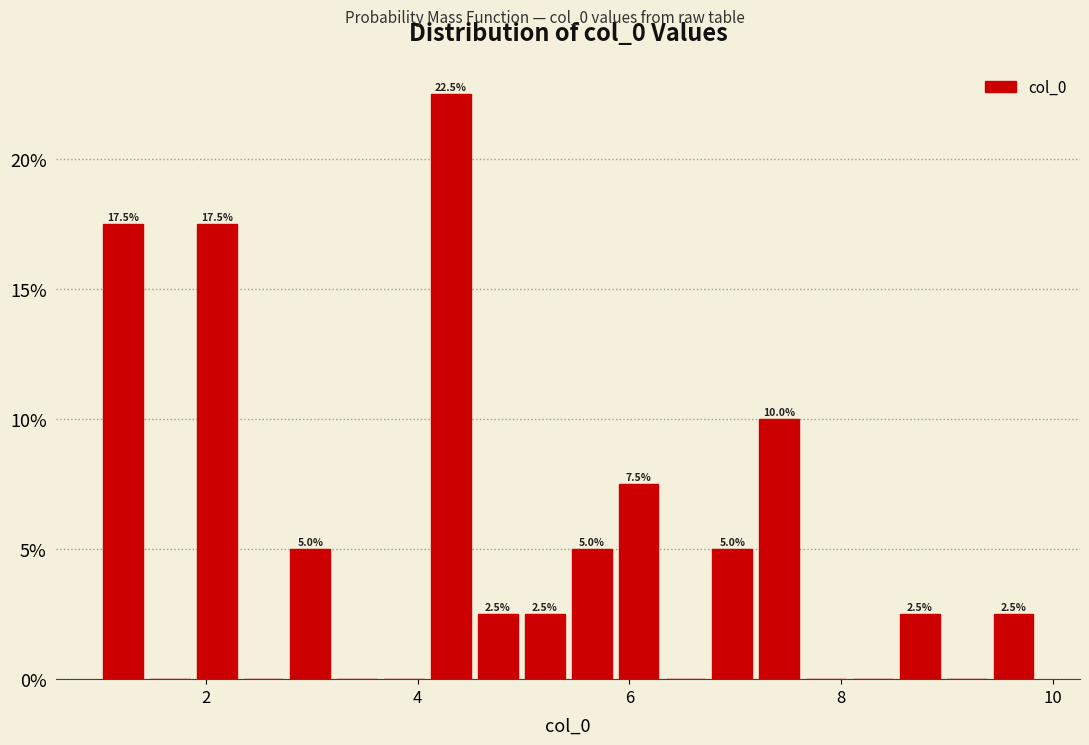

Read against the x-axis, roughly where is the centre of the tallest bar?

4.4